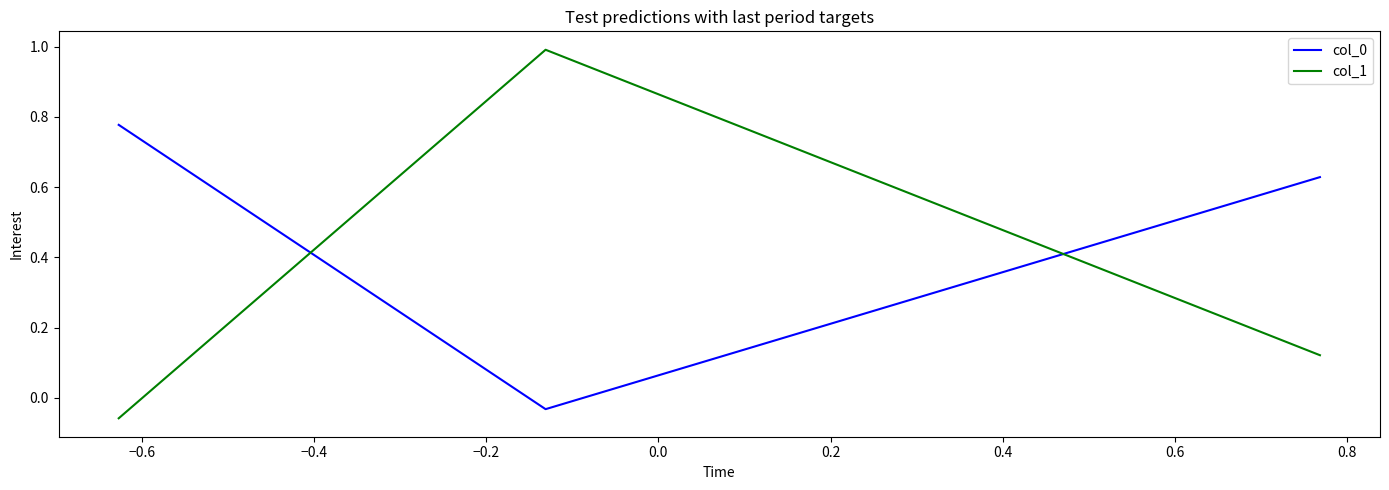

At how many categories does at least one series exceed 0?

3